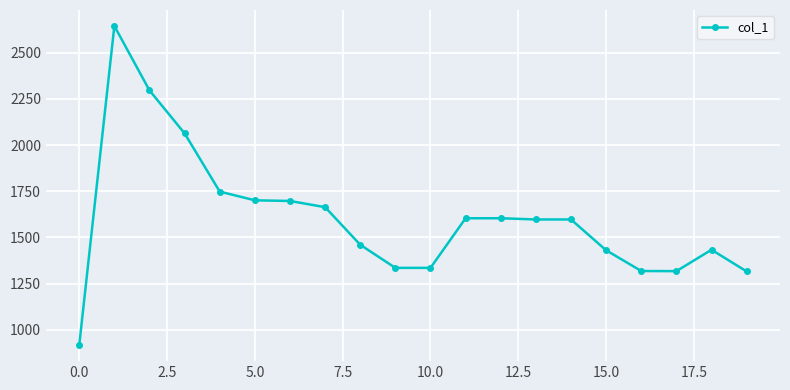

What is the minimum value shown in the chart?

917.1